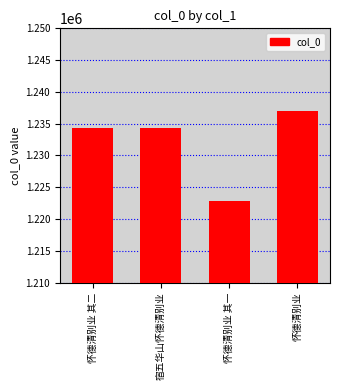

Count the number of categories in the chart.

4